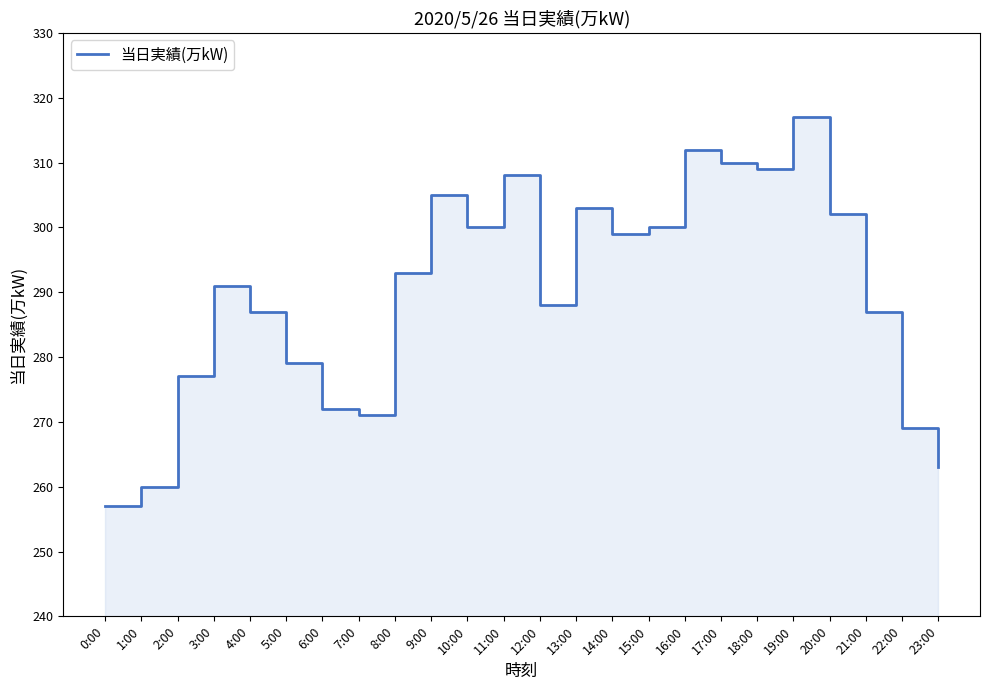

How many series are shown in this chart?

1